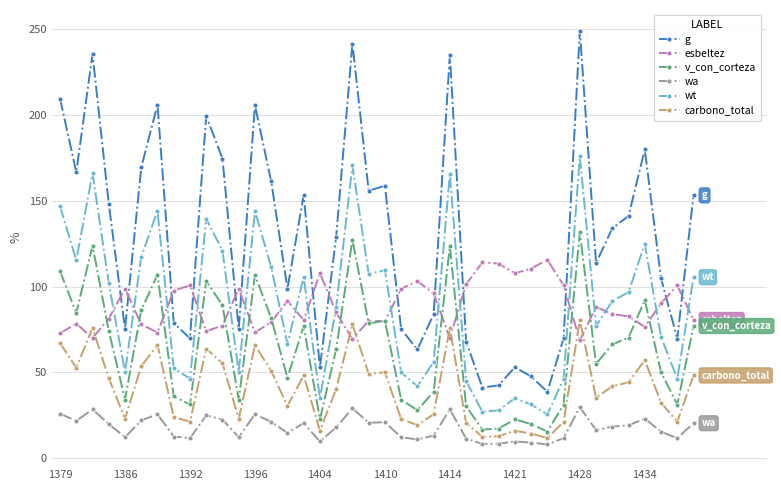

What is the value of the carbono_total point at the 33rd from the left?

80.5